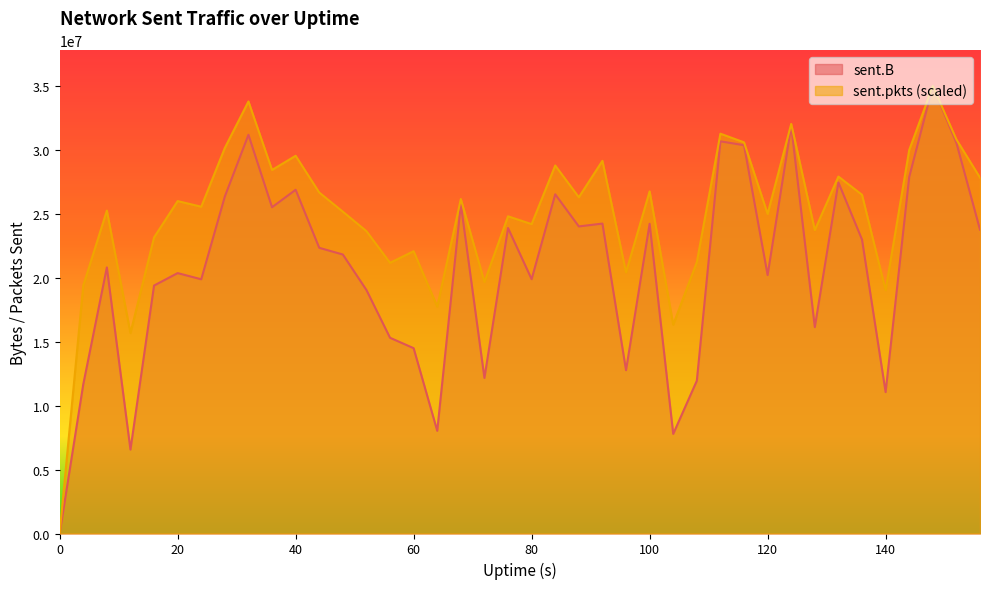

How many interior local valleys does the sent.B series have?

12